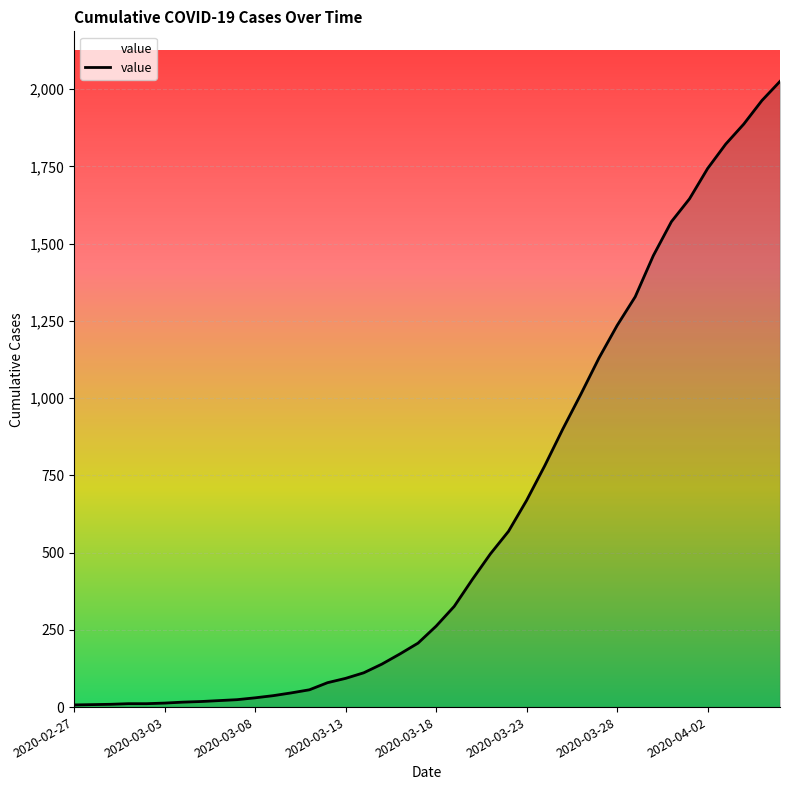

How many values are below 262?

20